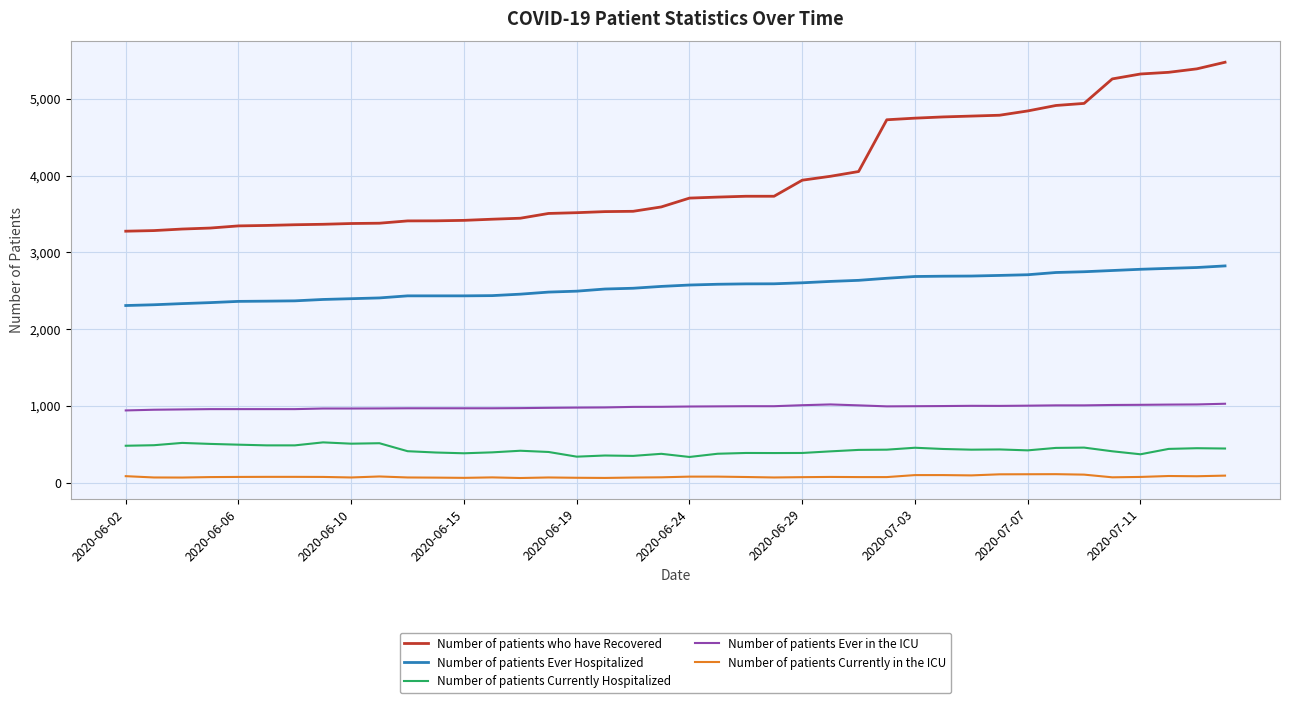

True or false: Number of patients Currently Hospitalized and Number of patients Currently in the ICU cross at least once.

False